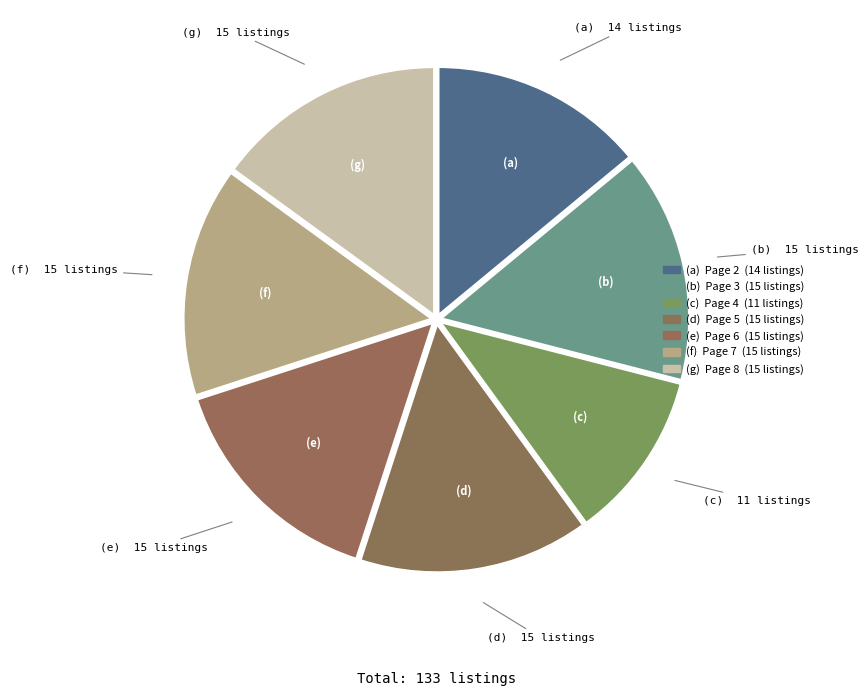

How many slices are in this pie chart?

7